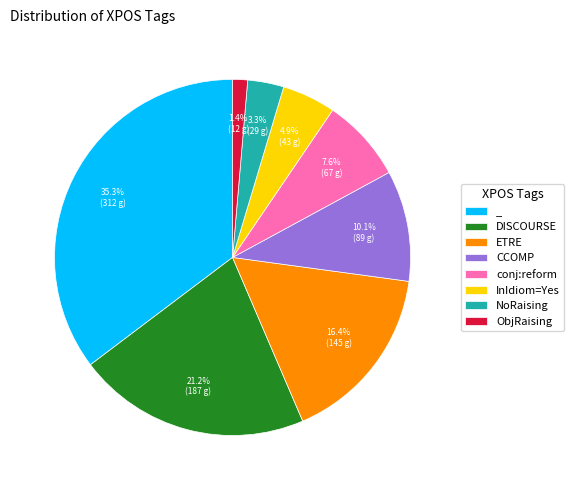

Which has a higher value, NoRaising or CCOMP?

CCOMP